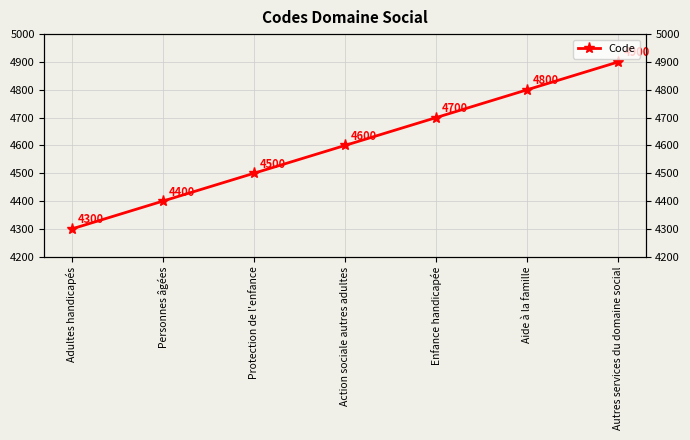

The chart shows a value of 7716 at Autres services du domaine social. True or false?

False